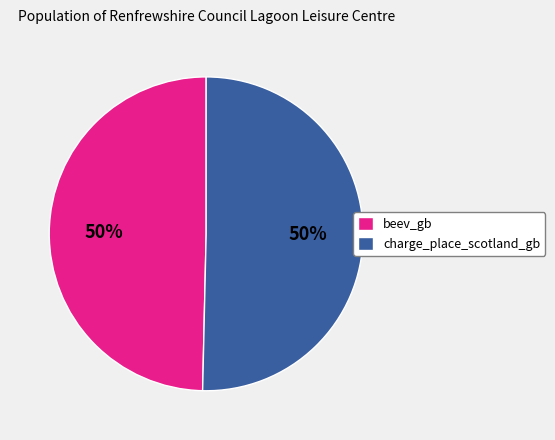

To the nearest percent, what is the average slice percentage?

50%